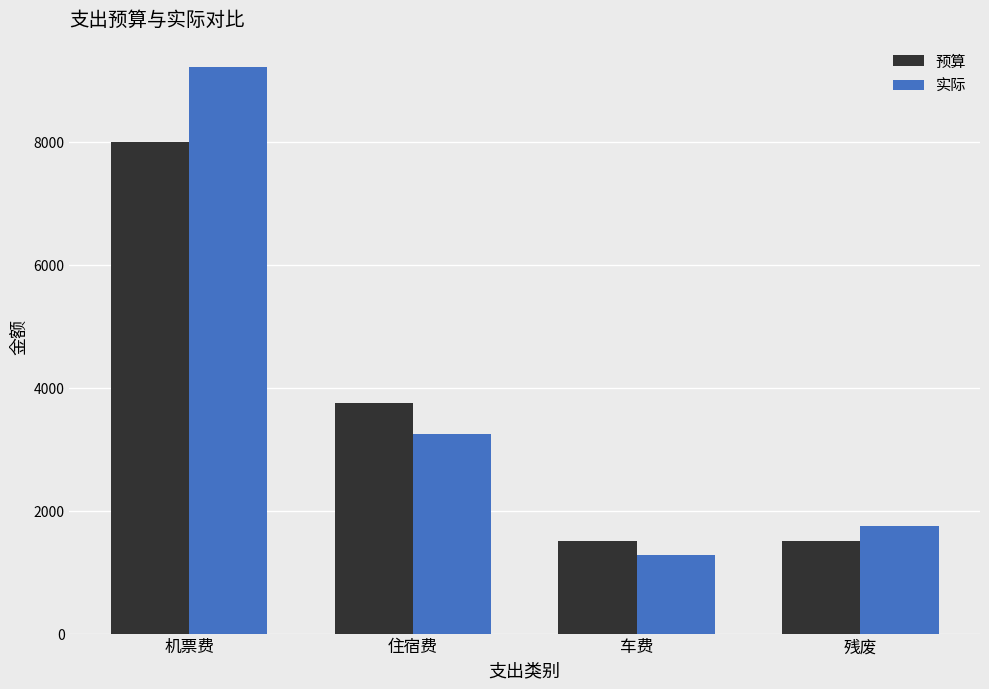

Which series changed the most between 机票费 and 车费?

实际